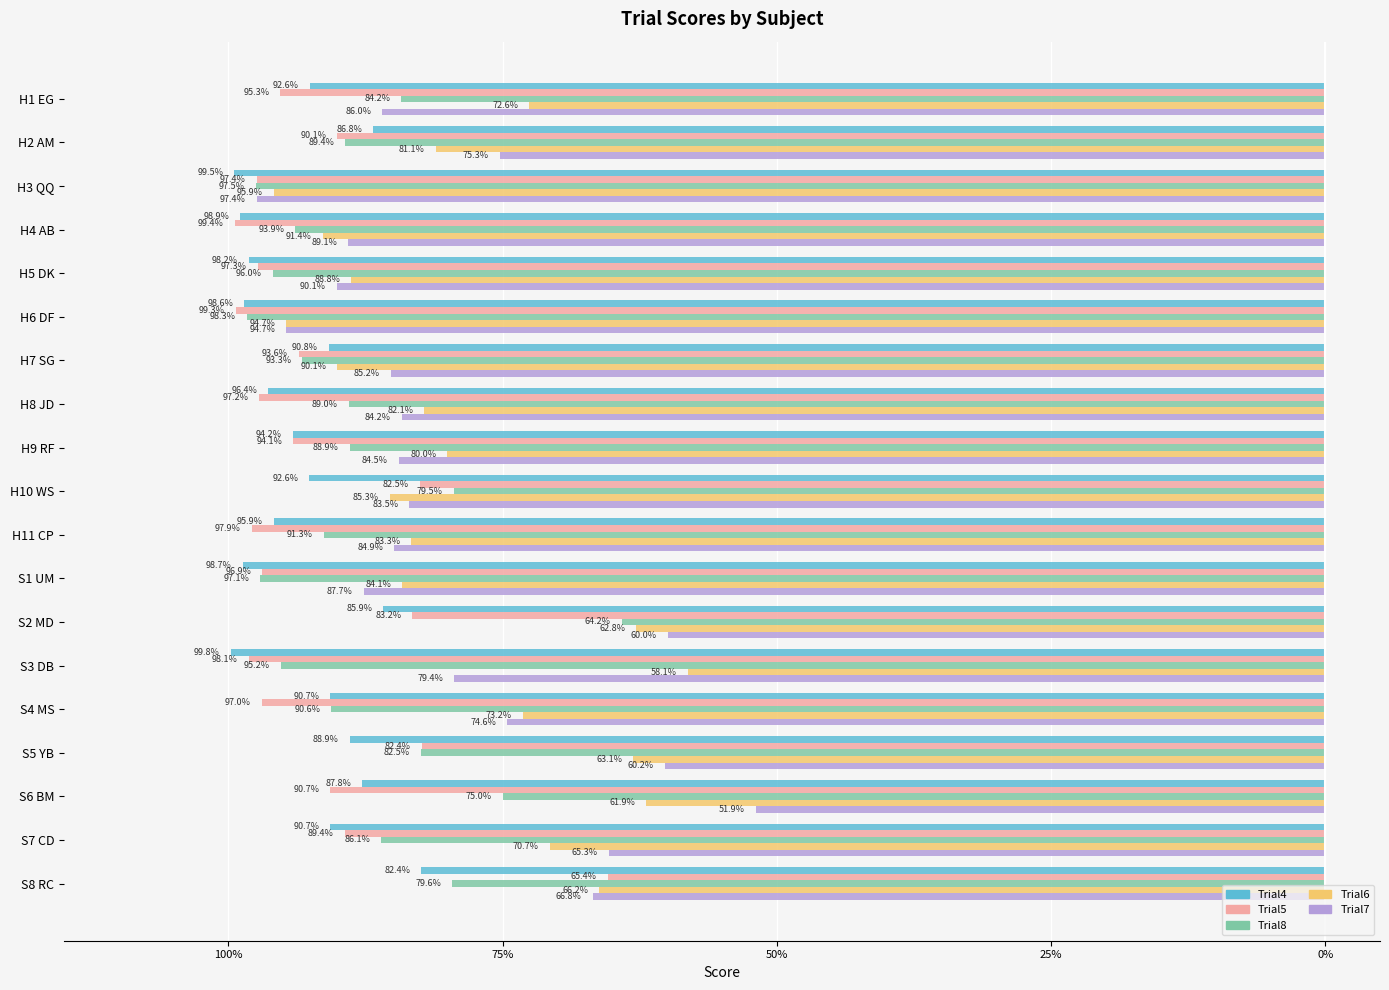

What are all the series names shown in the legend?

Trial4, Trial5, Trial8, Trial6, Trial7